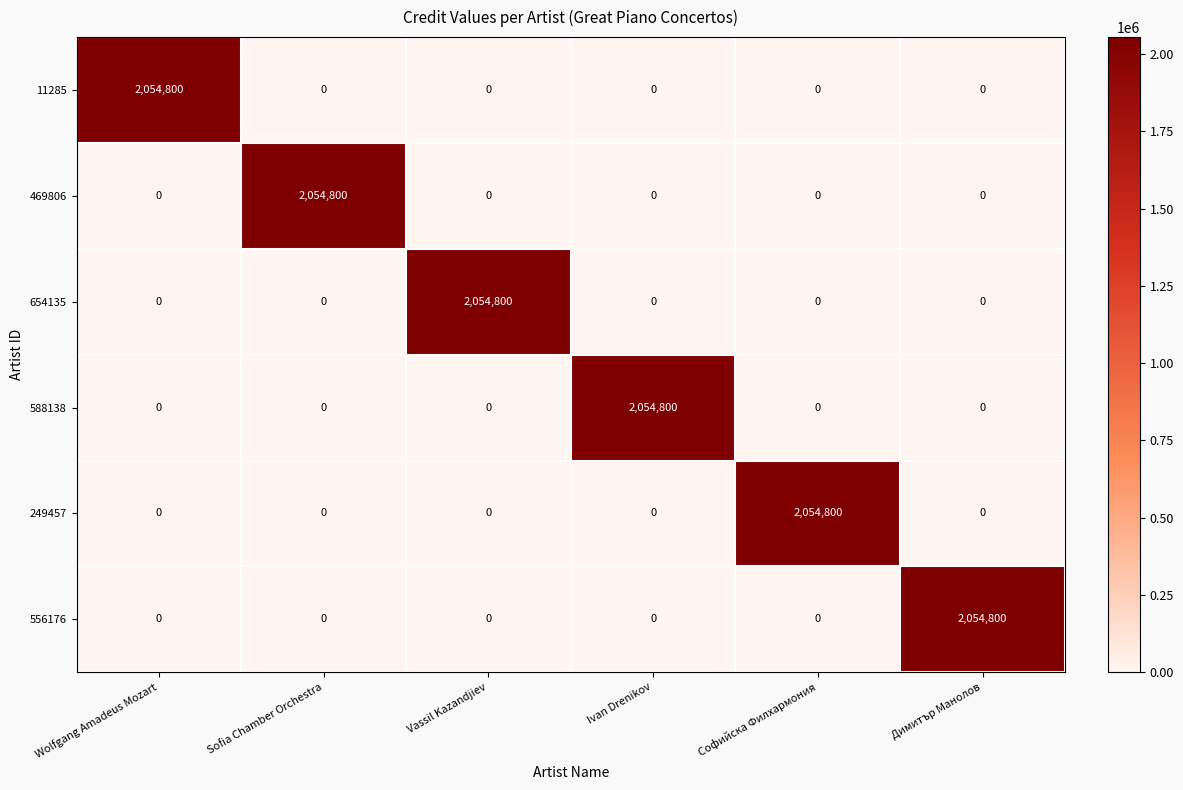

What is the greatest value displayed?

2054800